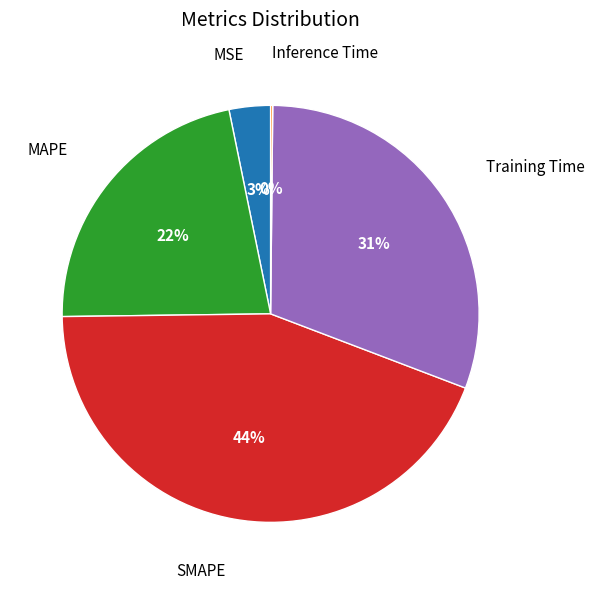

Is there a majority slice in this chart?

No